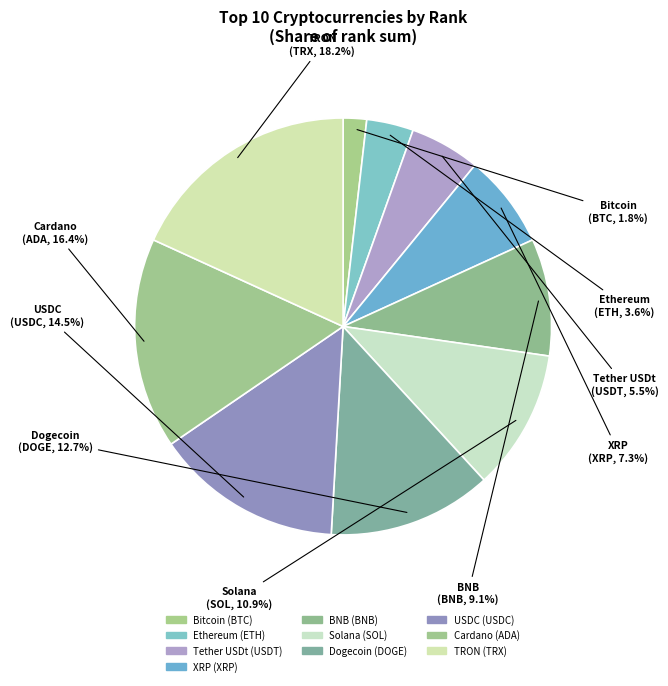

How many segments does this pie chart have?

10